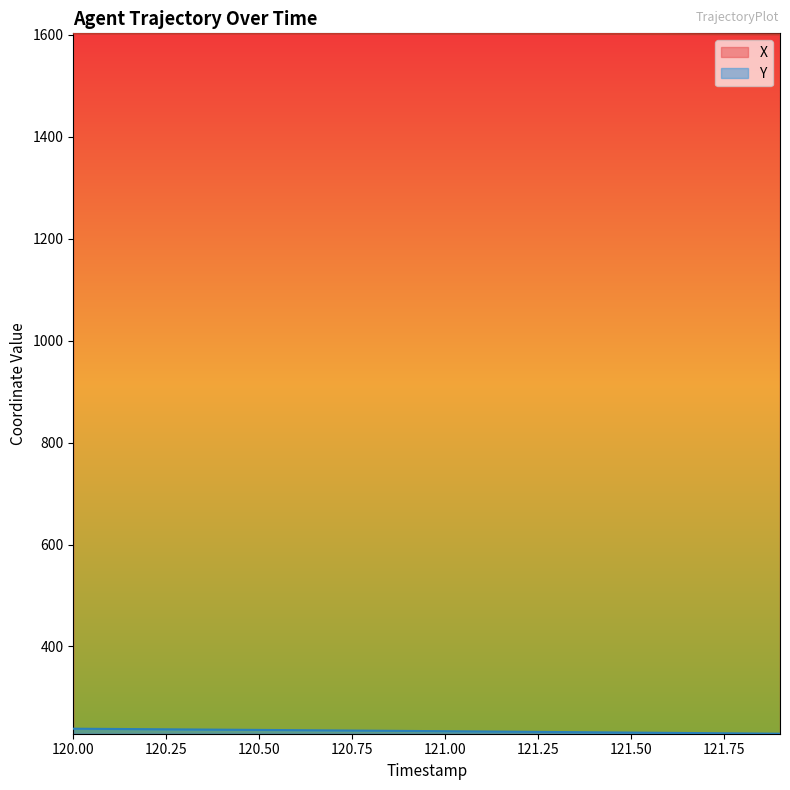

What is the spread (max minus min) of values at 120.50?

1366.5